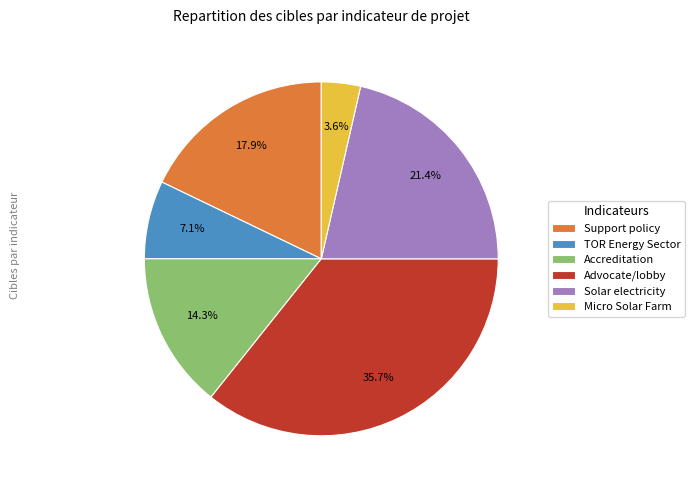

Does Advocate/lobby represent more than half of the total?

No